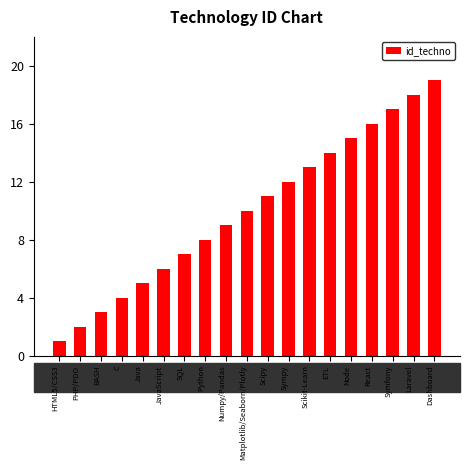

Rank the categories by value from lowest to highest.

HTML5/CSS3, PHP/PDO, BASH, C, Java, JavaScript, SQL, Python, Numpy/Pandas, Matplotlib/Seaborn/Plotly, Scipy, Sympy, Scikit-Learn, ETL, Node, React, Symfony, Laravel, Dashboard